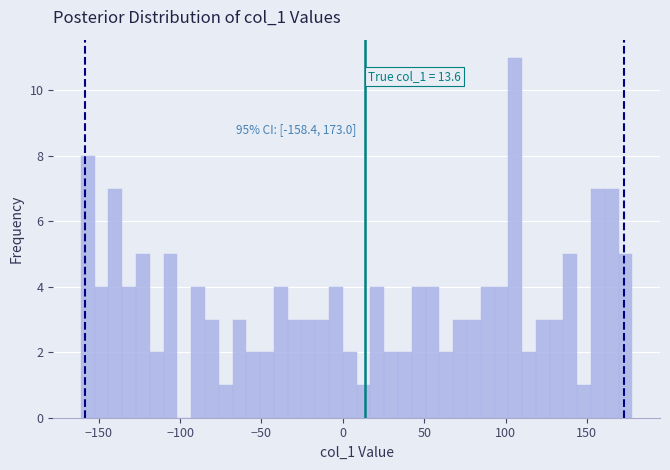

Read against the x-axis, roughly where is the centre of the tallest bar?

105